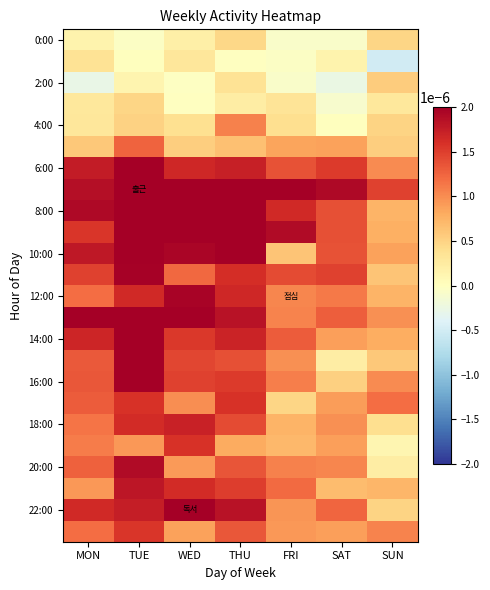

Between TUE and SUN, which is larger?

SUN